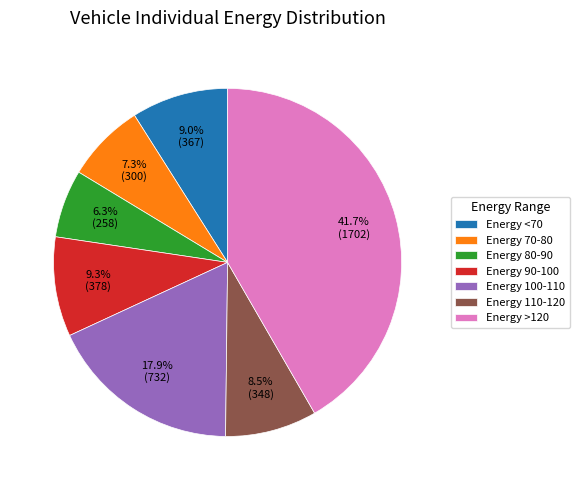

Combined, what portion of the pie is Energy 100-110 and Energy 90-100?

27.2%